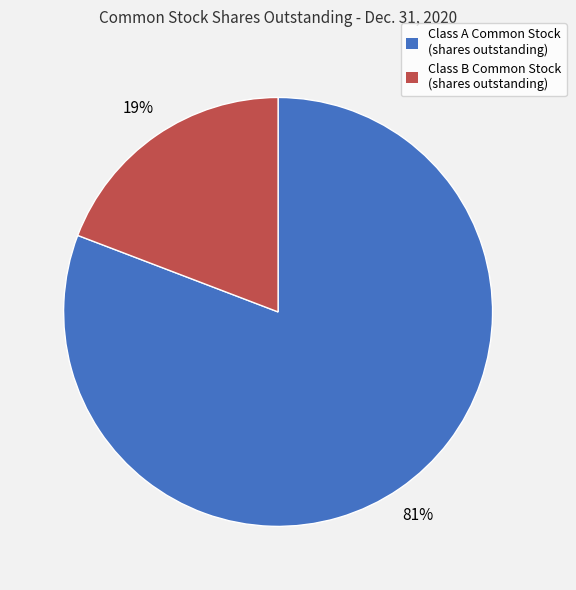

Count the number of slices in the pie.

2